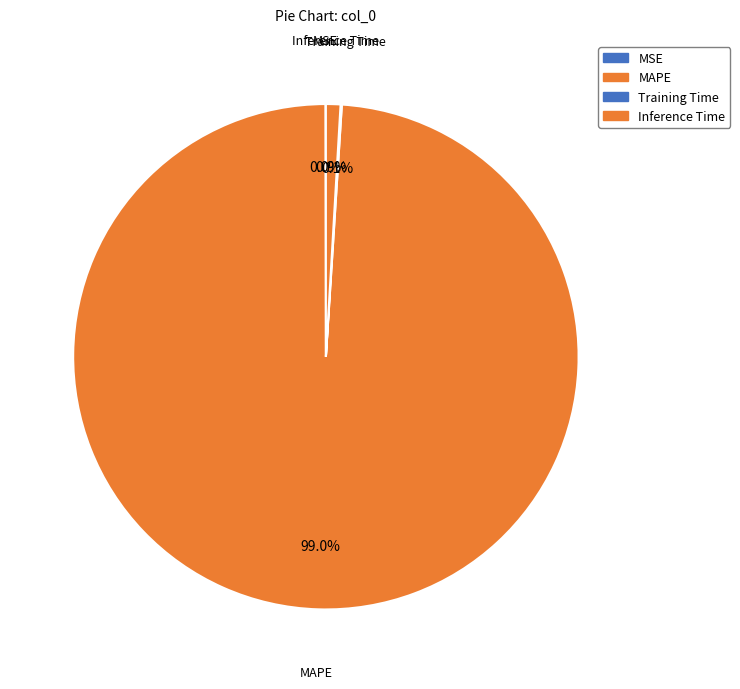

Rank the categories by value from highest to lowest.

MAPE, Inference Time, Training Time, MSE